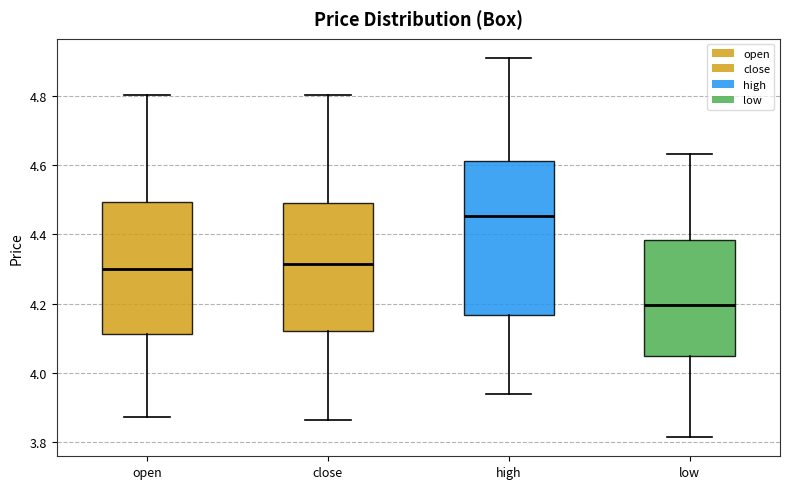

Comparing the boxes themselves (not the whiskers), which one is the tallest?

high